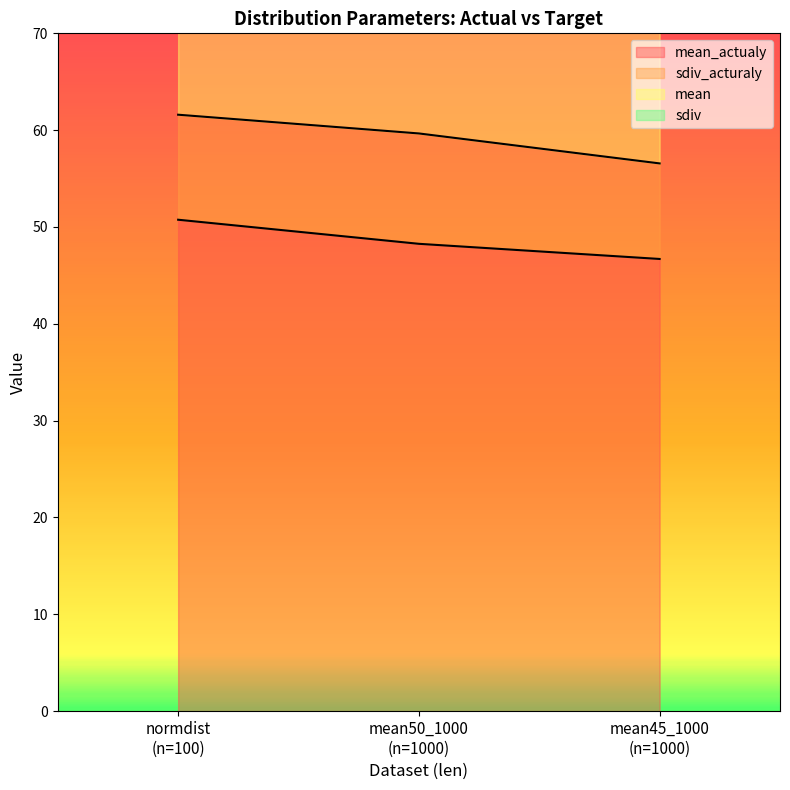

Between normdist (n=100) and mean50_1000 (n=1000), which series saw the biggest shift?

mean_actualy